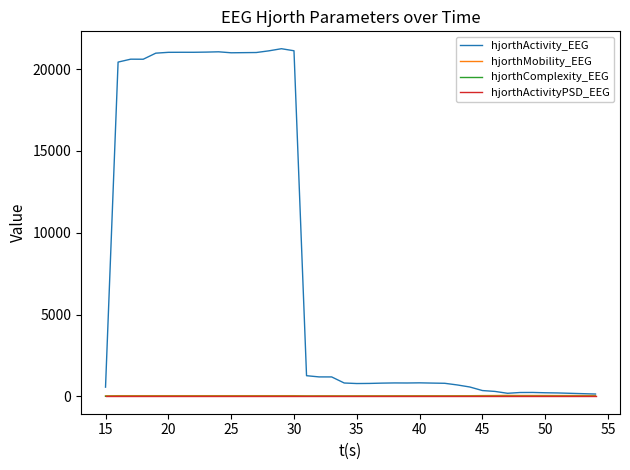

Which series has the widest spread of values?

hjorthActivity_EEG